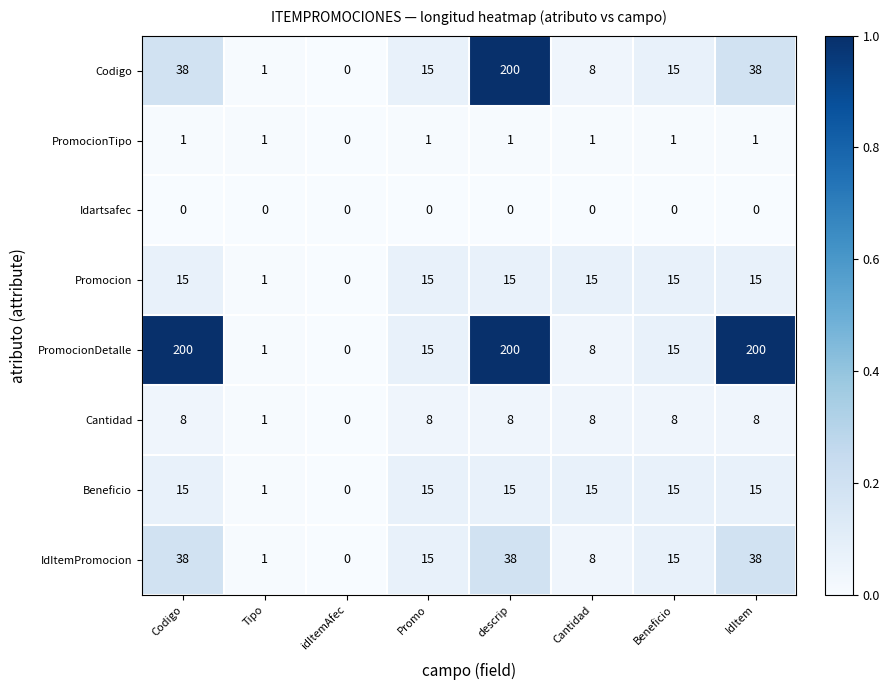

What is the highest value of the IdItemPromocion series?

38